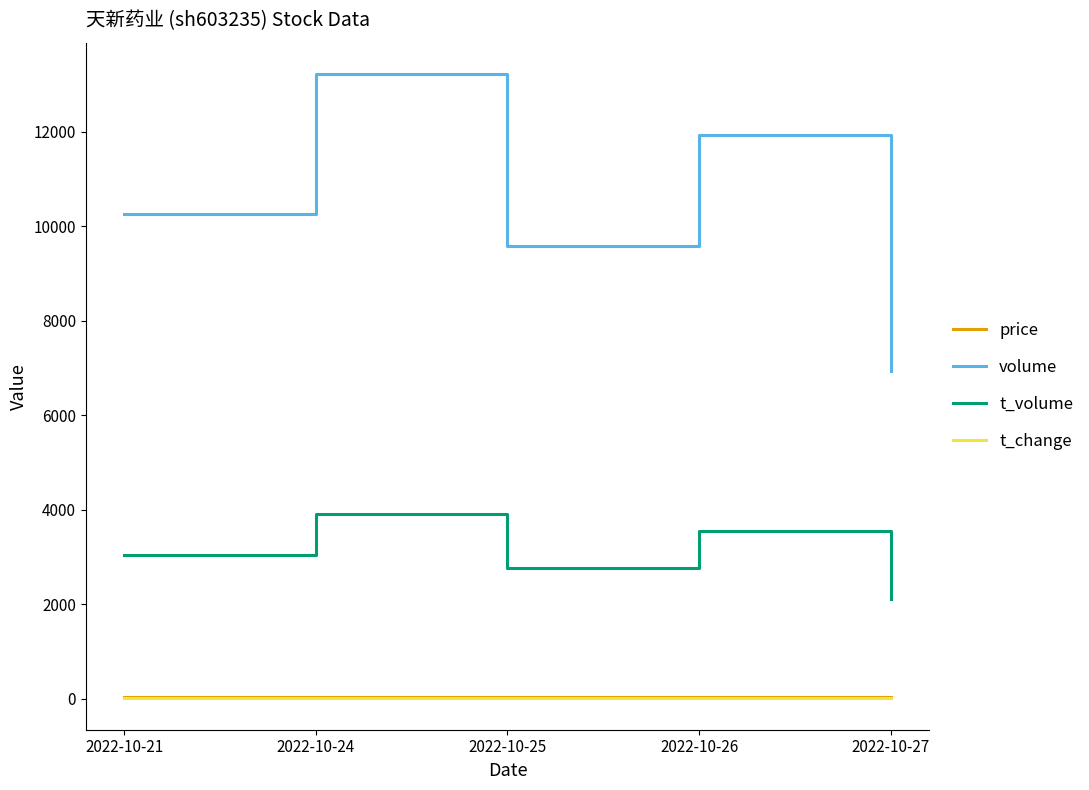

Which series changed the most between 2022-10-21 and 2022-10-27?

volume